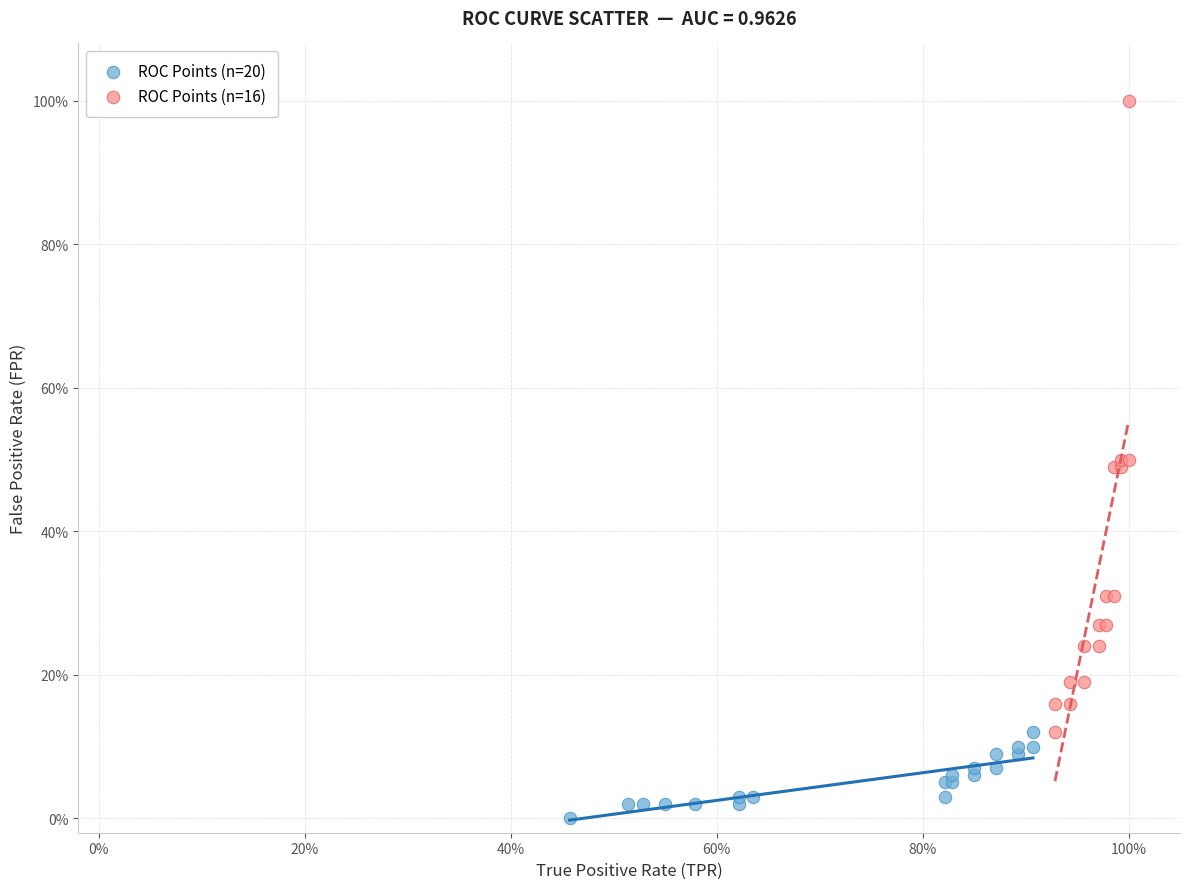

What are all the series names shown in the legend?

ROC Points (n=20), ROC Points (n=16)